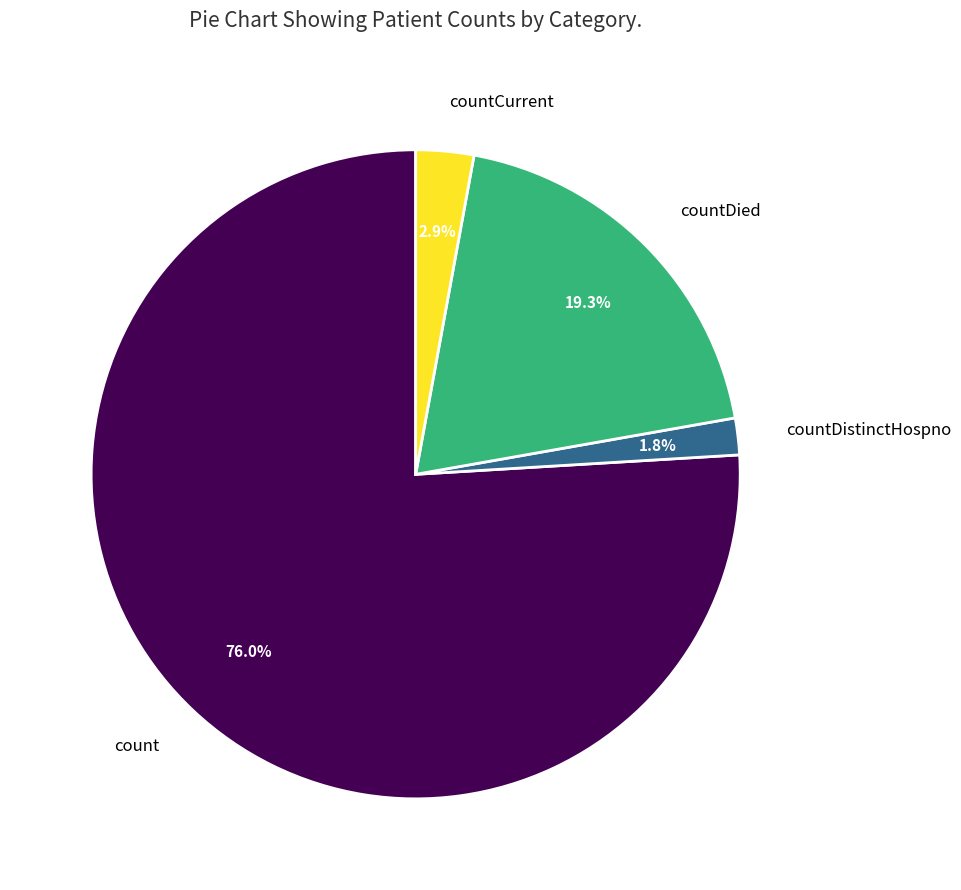

To the nearest percent, what is the difference between the largest and smallest slice percentages?

74%